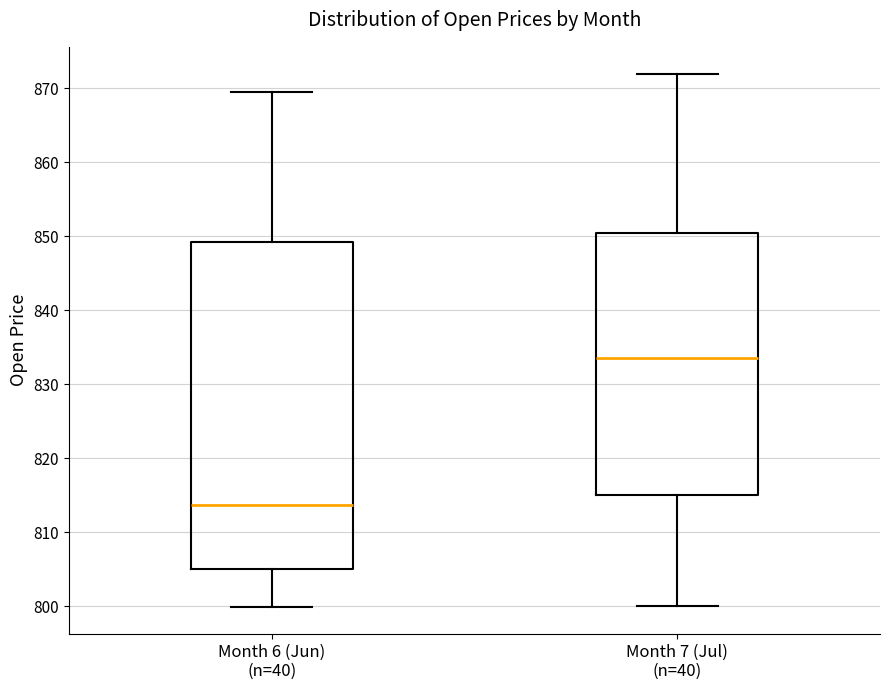

Where is the upper edge of the box for Month 7 (Jul) (n=40) on the y-axis? The values are not printed on the chart, so give them approximately, as read against the axis.

851